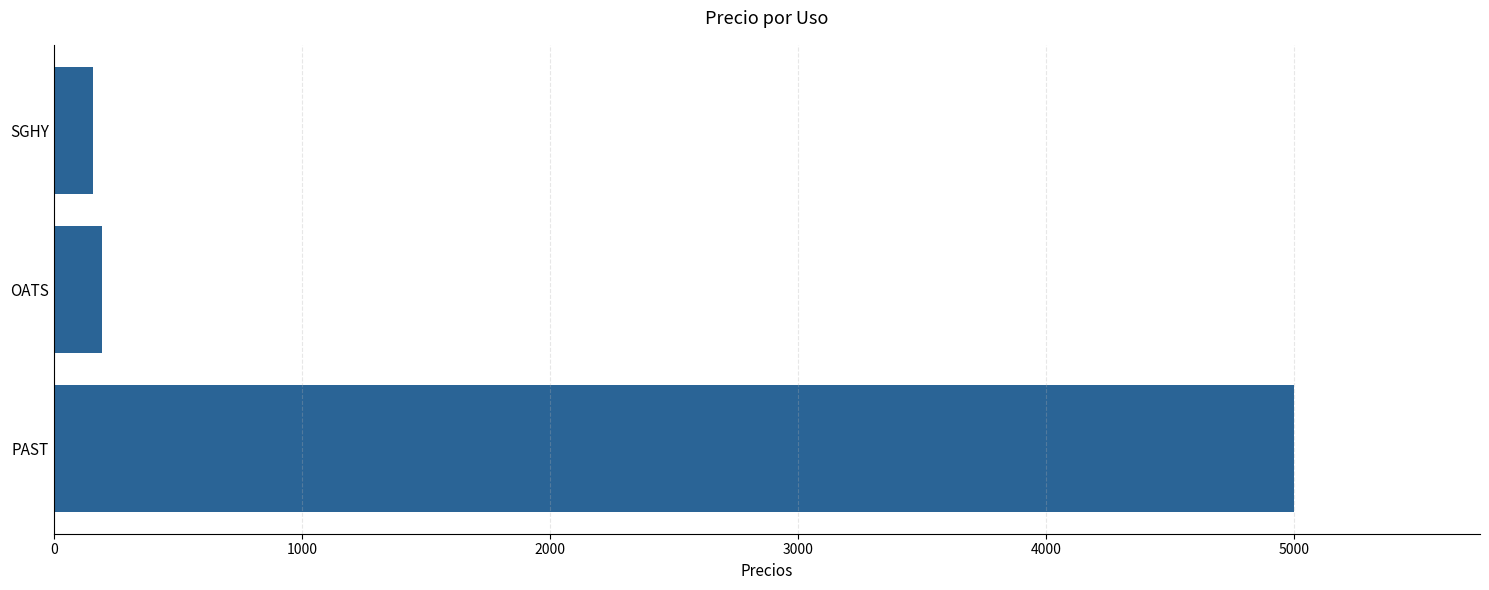

Reading bottom to top, list all the values displayed in this chart.

5000	195	160